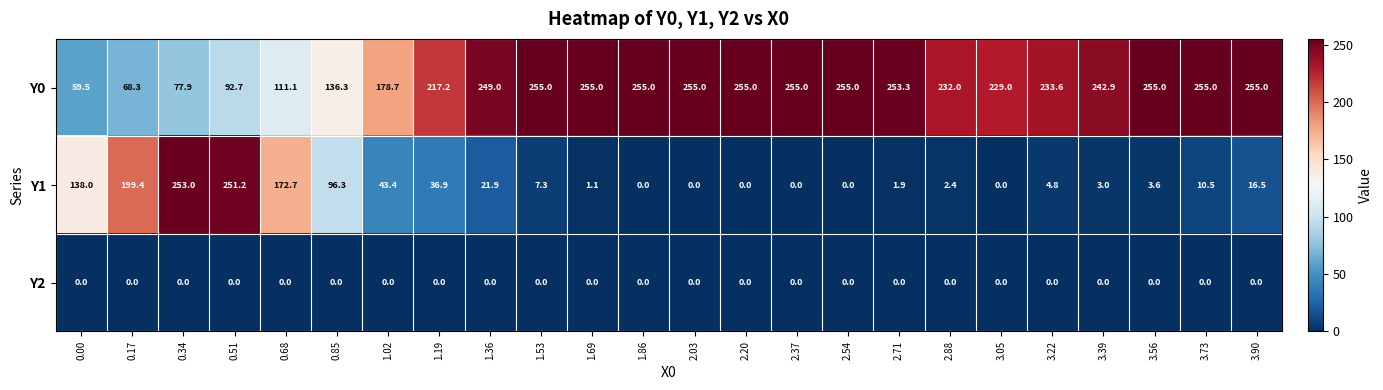

At 0.34, list the series in order from smallest to largest.

Y2, Y0, Y1